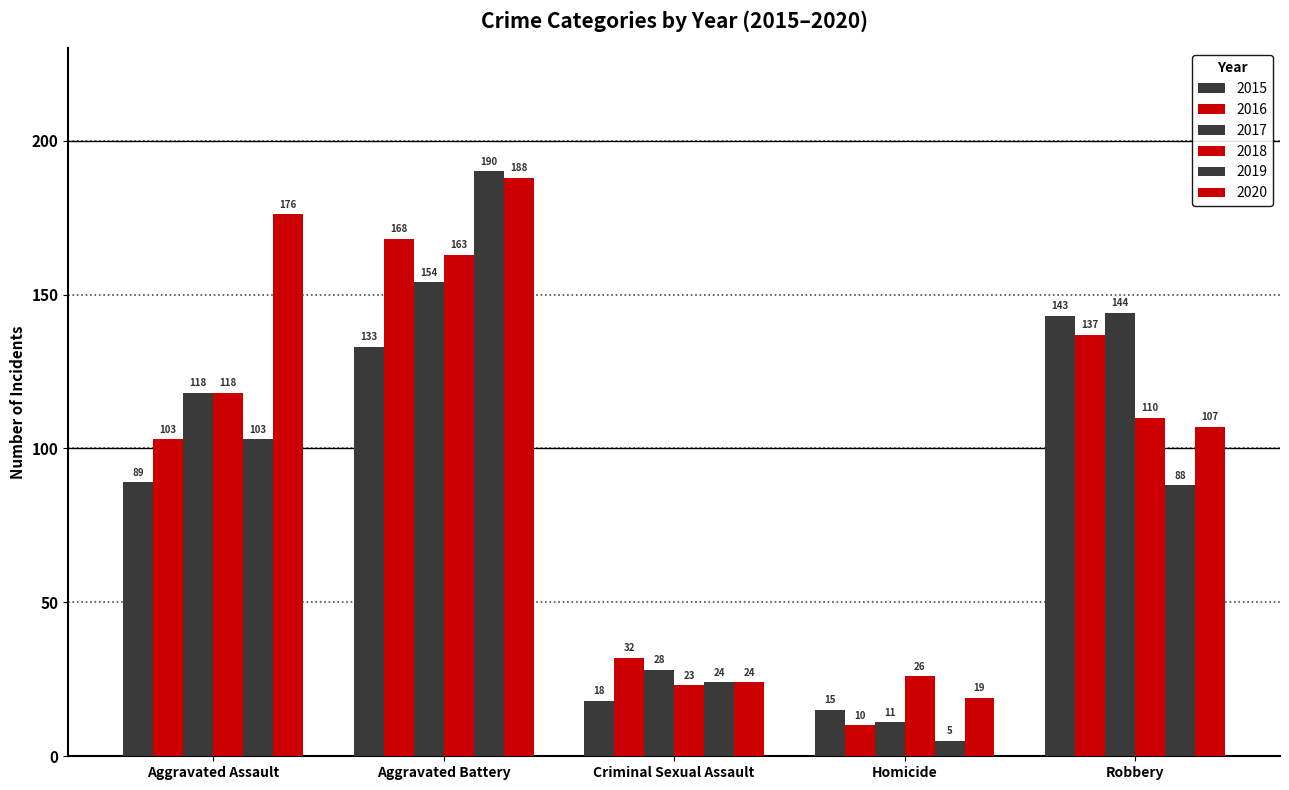

How many series are shown in this chart?

6